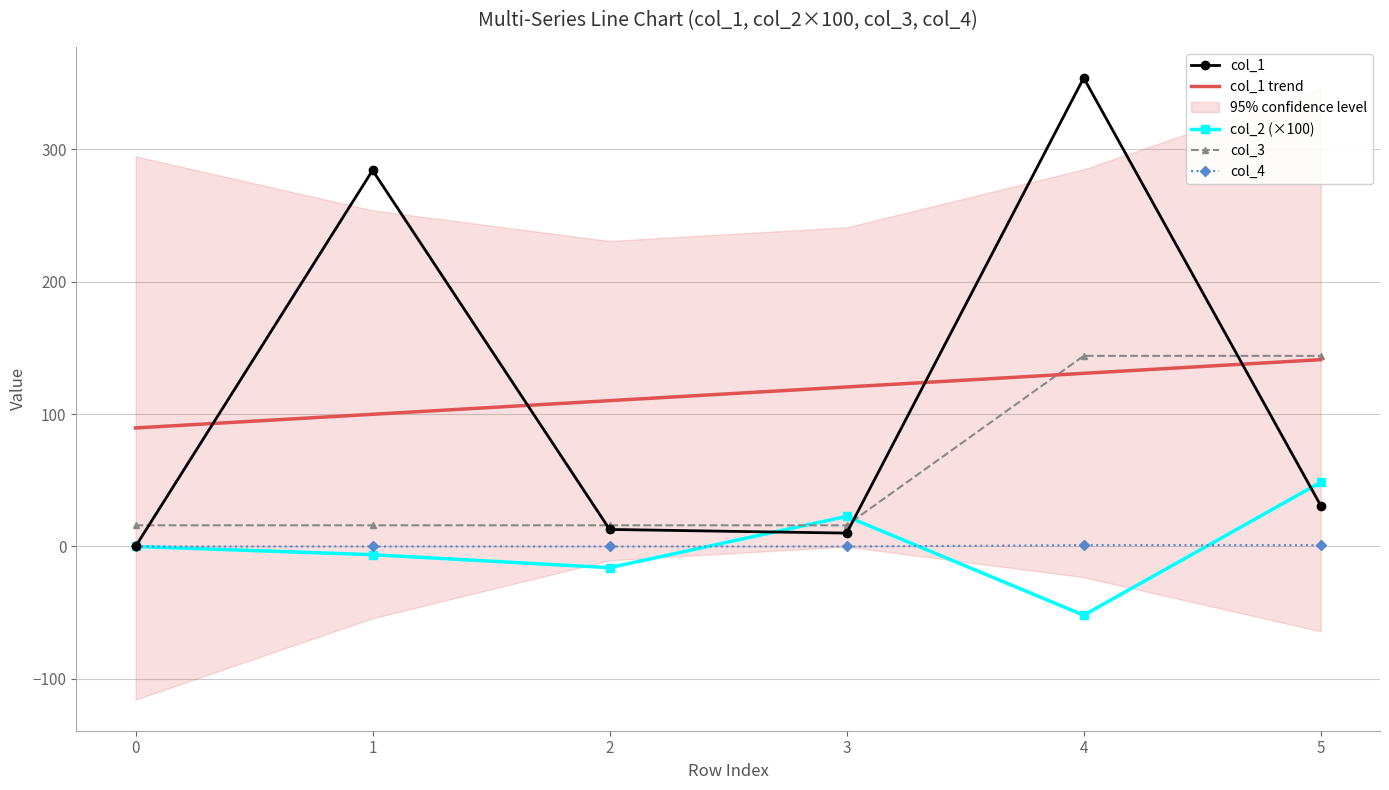

True or false: col_1 trend has more than 2 interior local peaks.

False